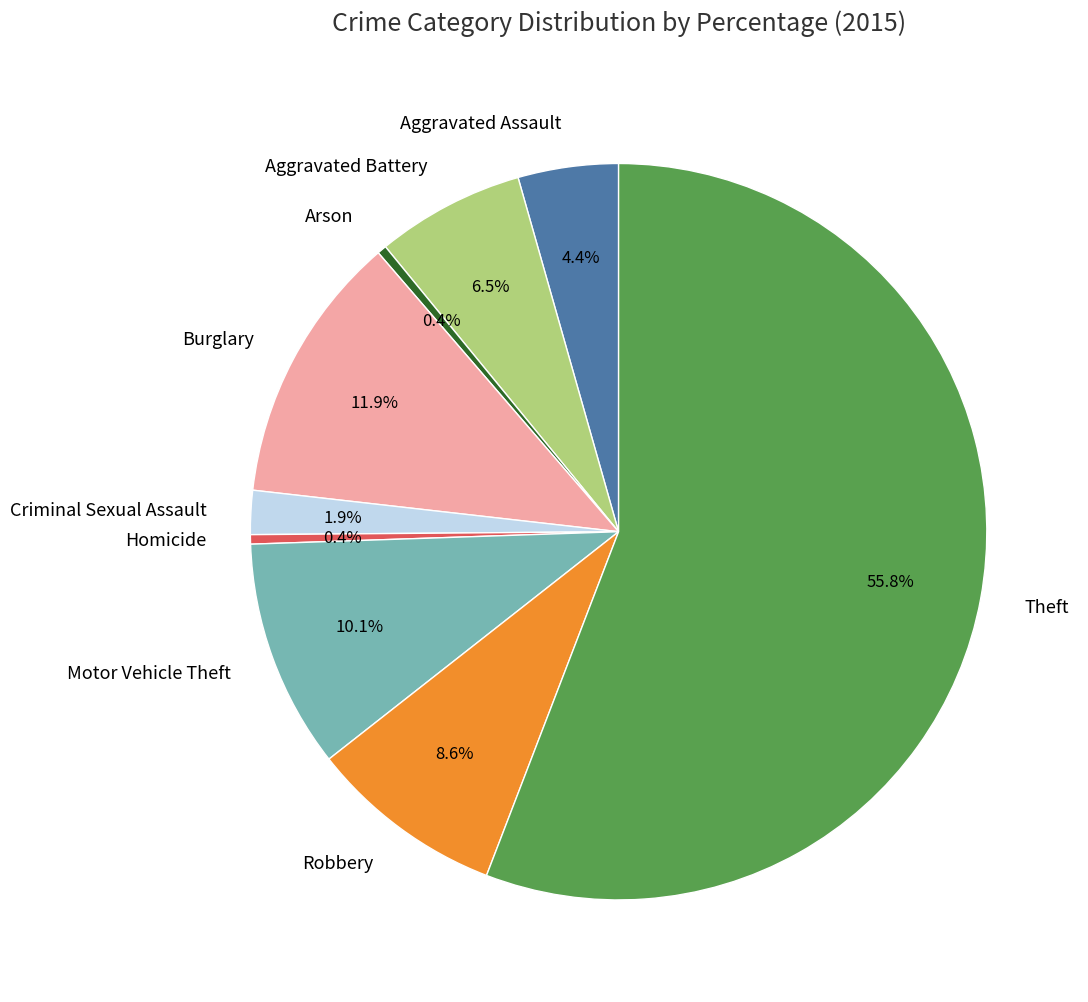

What is the largest slice in the pie chart?

Theft